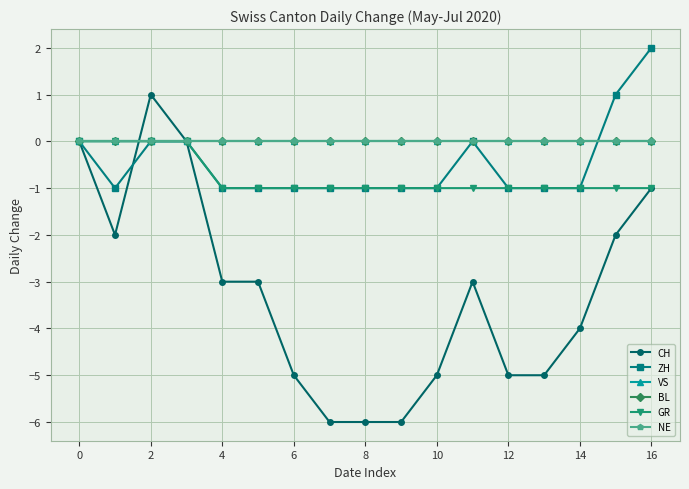

Is this an area chart (filled region under the line)?

No